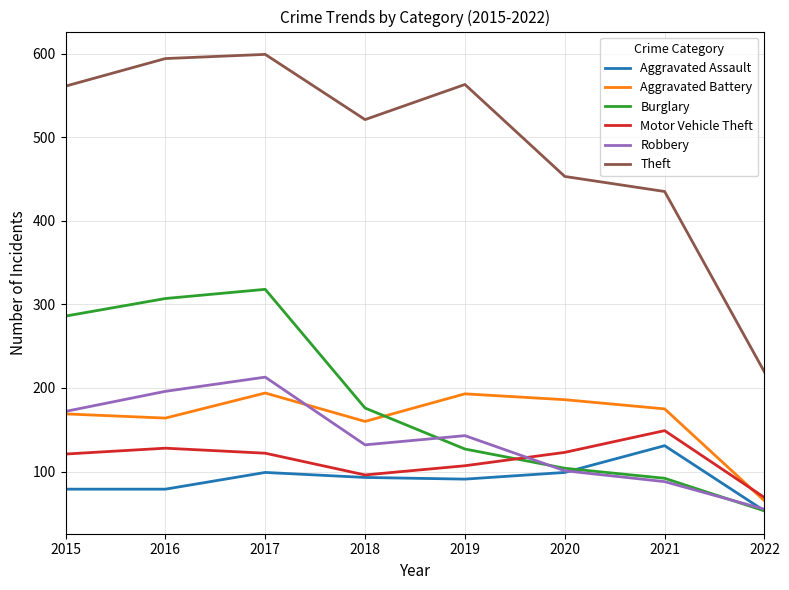

Between 2016 and 2019, which series saw the biggest shift?

Burglary